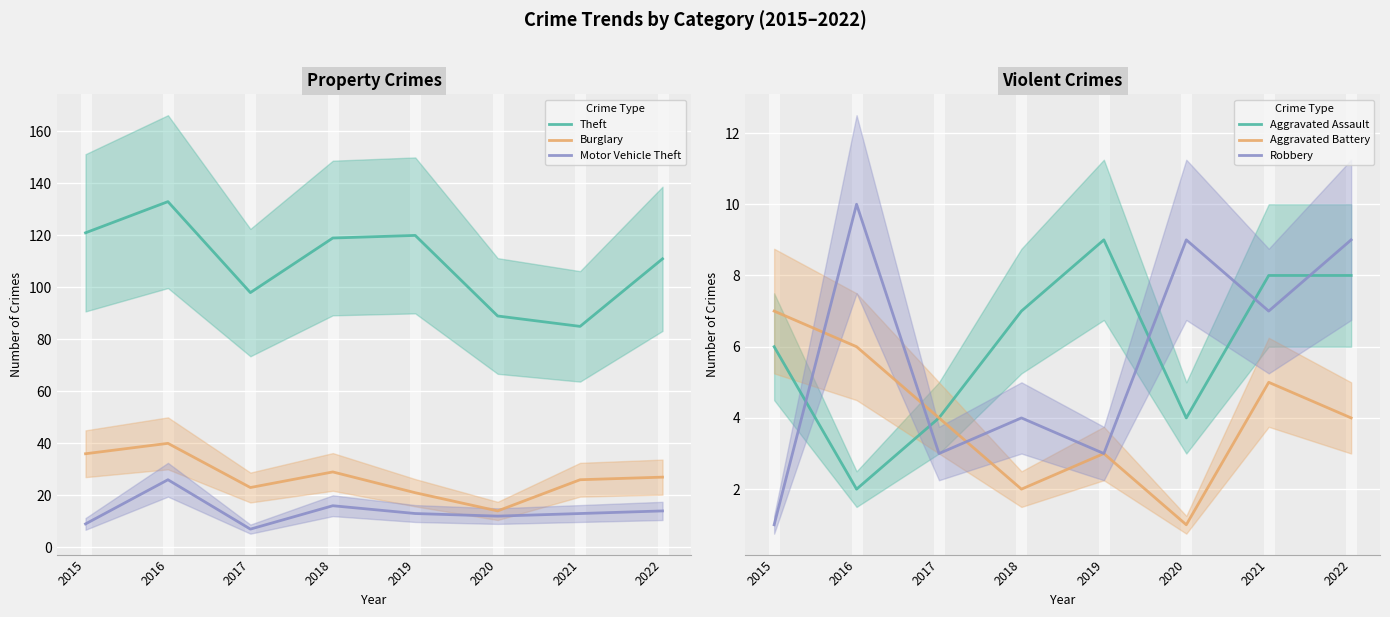

Which category has the highest value across all series?

2016